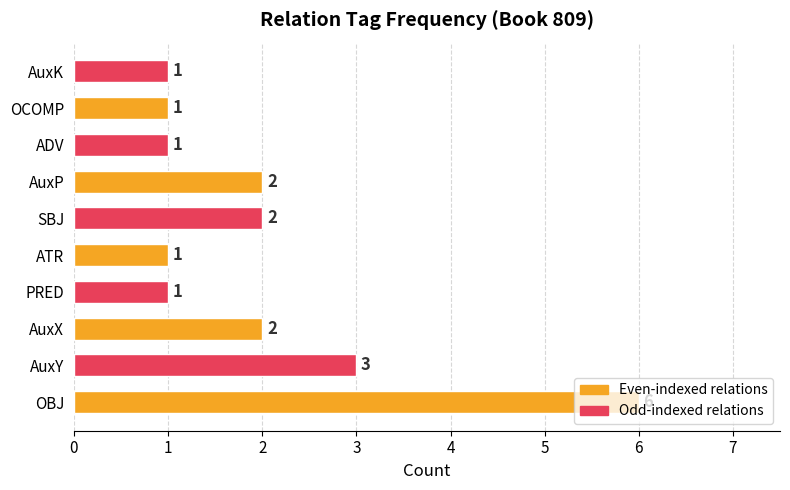

The value at PRED is 1. True or false?

True